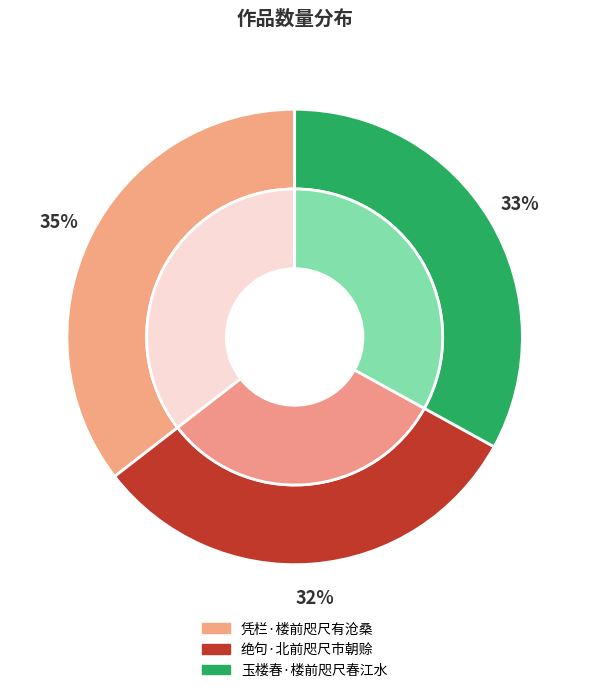

Is 凭栏·楼前咫尺有沧桑 the majority of the pie?

No